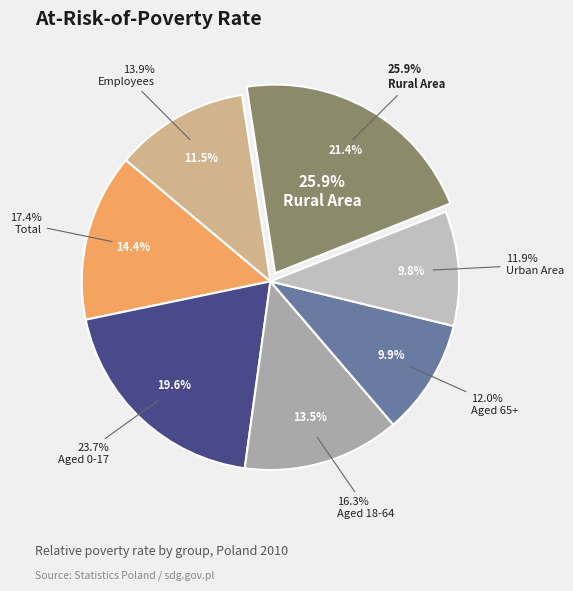

Is there any slice that represents more than half of the pie?

No